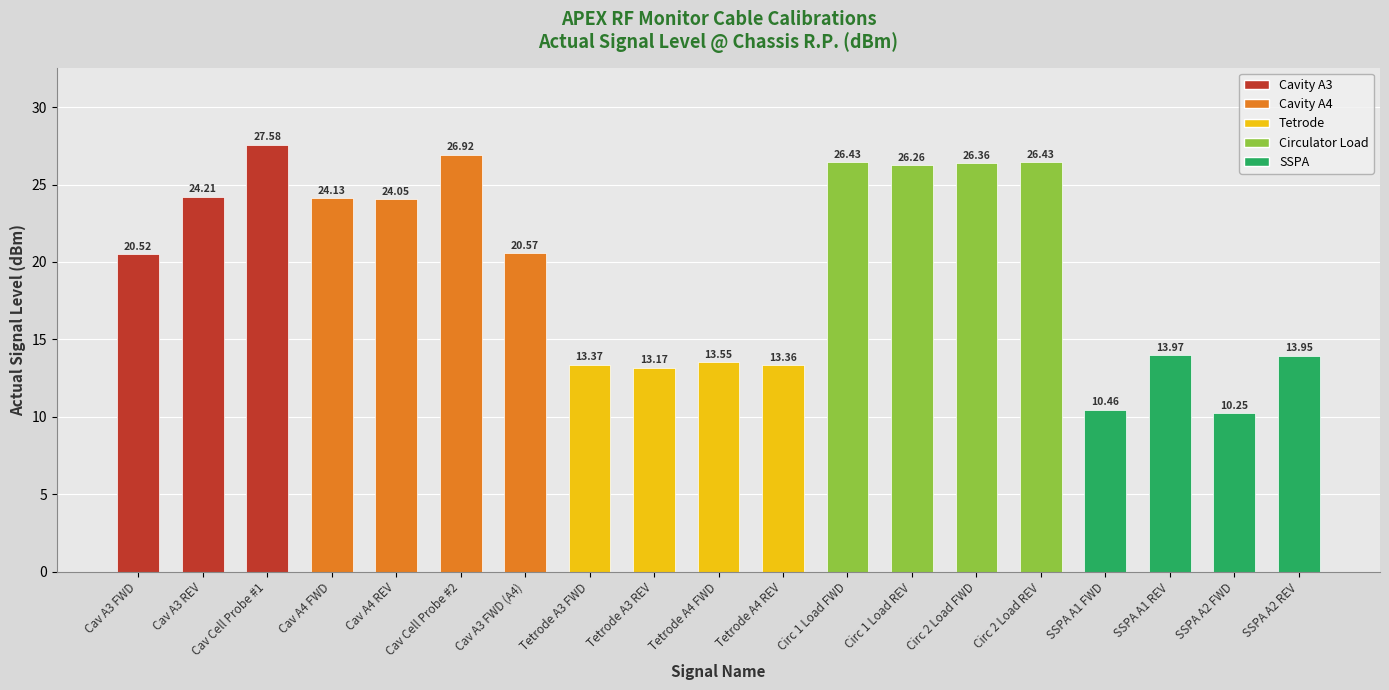

What is the greatest value displayed?

27.6